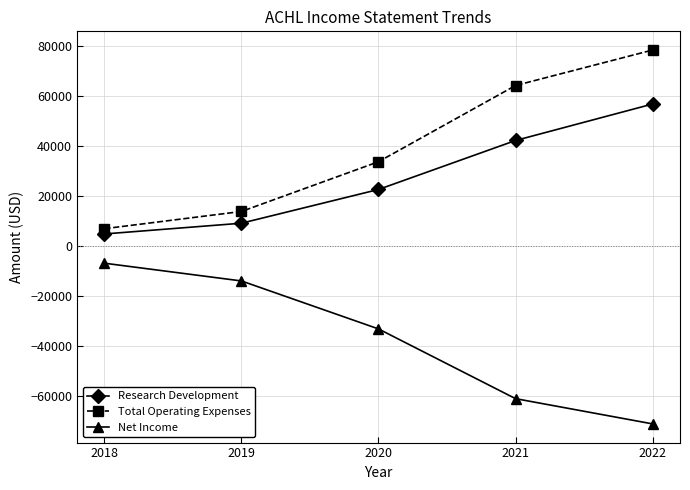

Reading left to right, extract all data points from this chart.

Research Development: 4800	9100	22600	42200	56800
Total Operating Expenses: 6900	13800	33700	64200	78400
Net Income: -6900	-14000	-33200	-61100	-71200